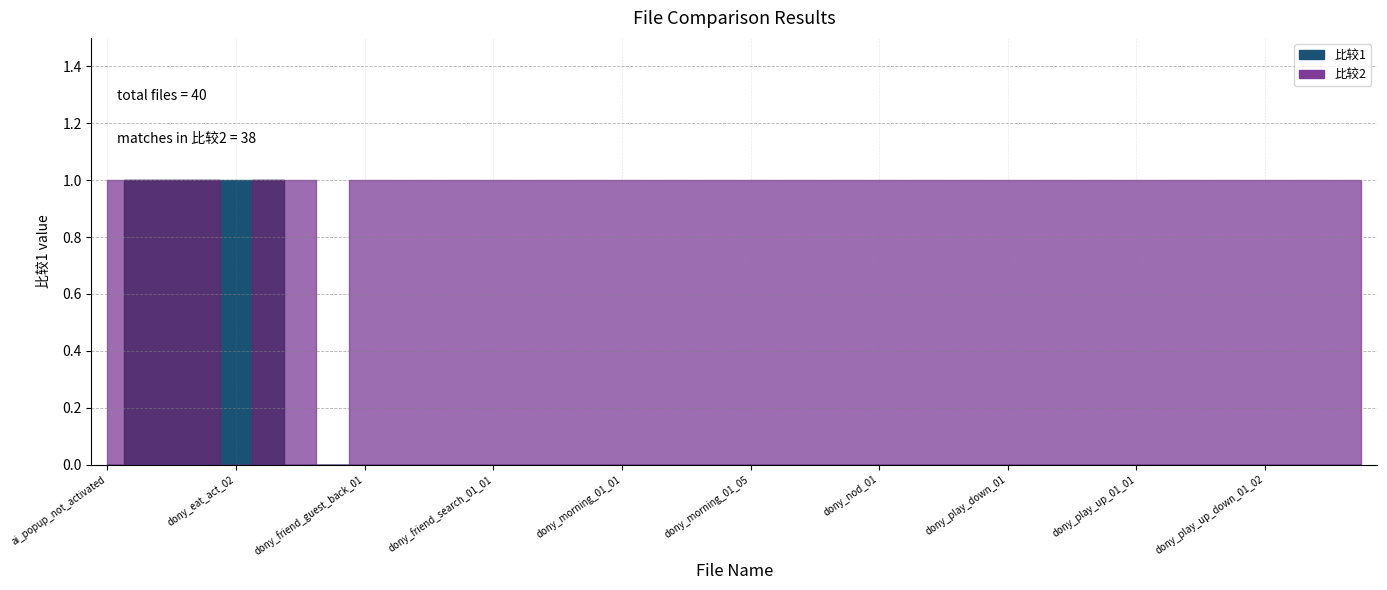

Rank the categories by 比较1 value from highest to lowest.

collection_story_tip1, collection_story_tip2, dony_eat_act_01, dony_eat_act_02, dony_eat_act_03, ai_popup_not_activated, dony_friend_fail_01, dony_friend_guest_01, dony_friend_guest_back_01, dony_friend_guest_out_01, dony_friend_host_01, dony_friend_search_01, dony_friend_search_01_01, dony_friend_search_01_02, dony_hello_01, dony_level_end_01, dony_morning_01_01, dony_morning_01_02, dony_morning_01_03, dony_morning_01_04, dony_morning_01_05, dony_morning_01_06, dony_morning_01_07, dony_morning_01_08, dony_nod_01, dony_nod_01_01, dony_nod_01_02, dony_nod_01_03, dony_play_down_01, dony_play_down_01_01, dony_play_down_01_02, dony_play_up_01, dony_play_up_01_01, dony_play_up_01_02, dony_play_up_01_03, dony_play_up_down_01_01, dony_play_up_down_01_02, dony_play_up_down_01_03, evel_up_nuo_01, evel_up_nuo_02